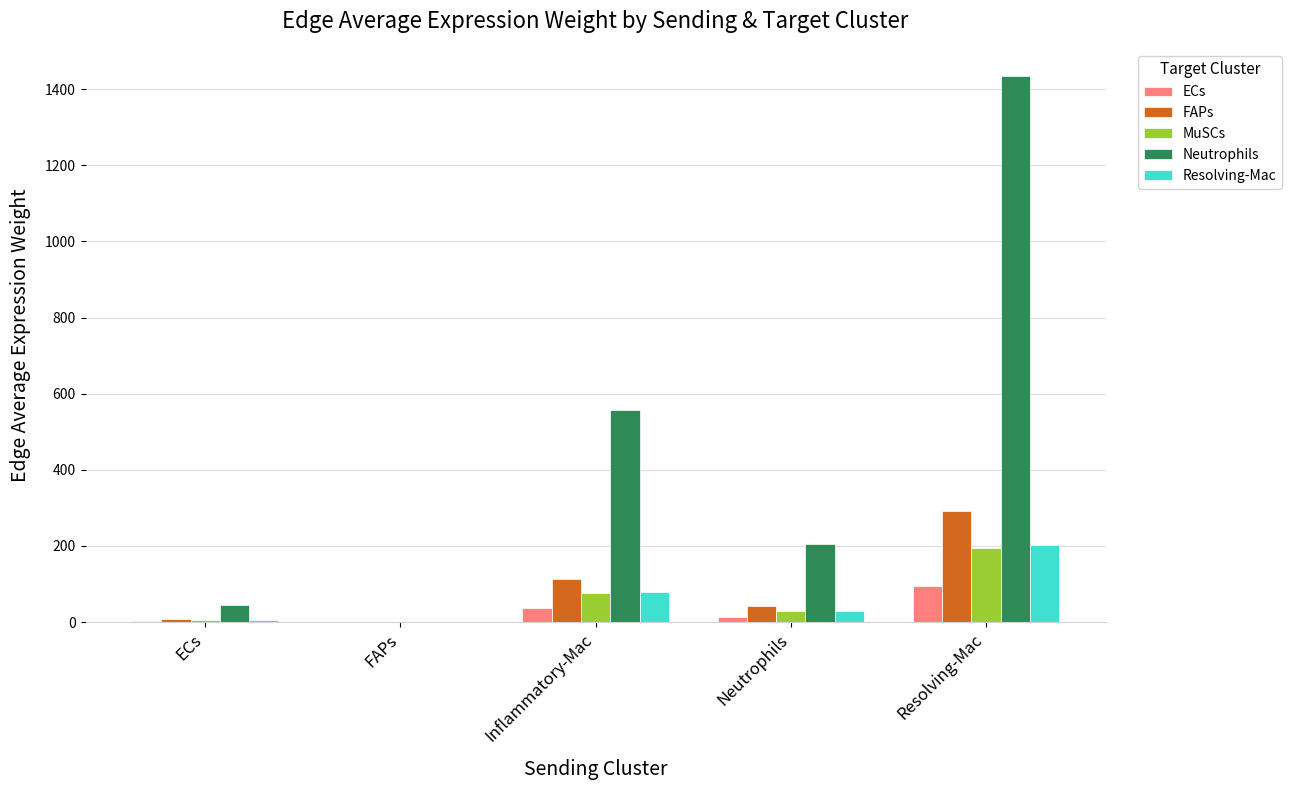

Which category has the highest value in the ECs series?

Resolving-Mac